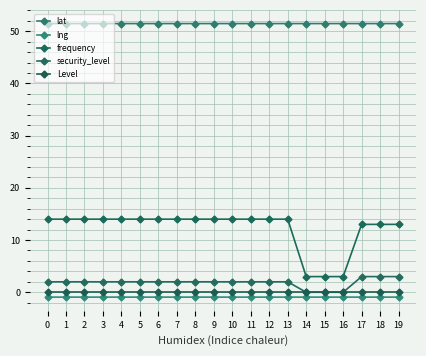

What is the value of the security_level point at the 20th from the left?

3.0